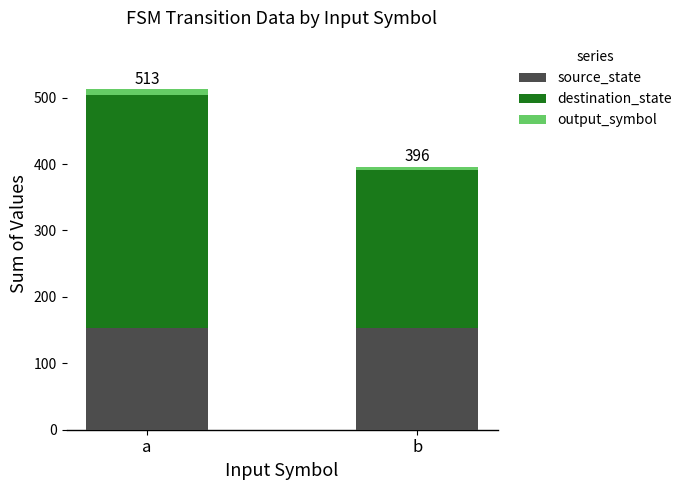

Which series changed the most between a and b?

destination_state